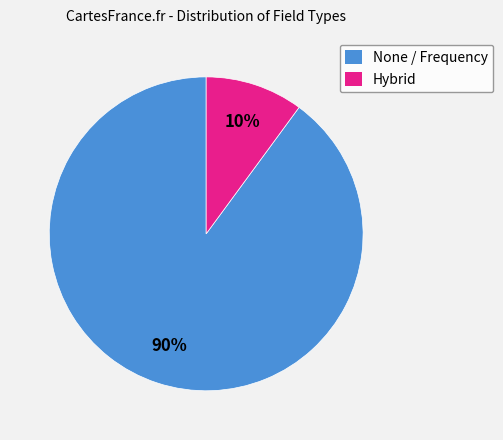

Is the sum of None / Frequency and Hybrid greater than half?

Yes